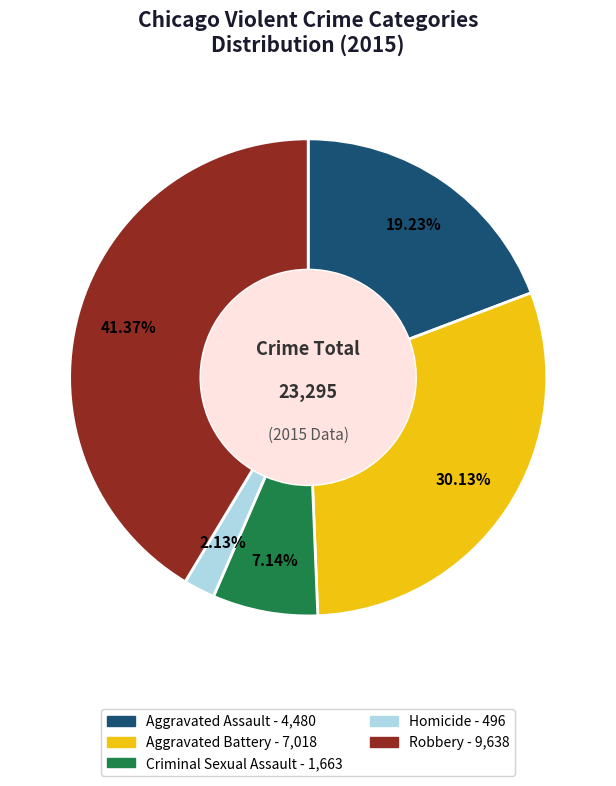

True or false: Homicide accounts for 9% of the total.

False